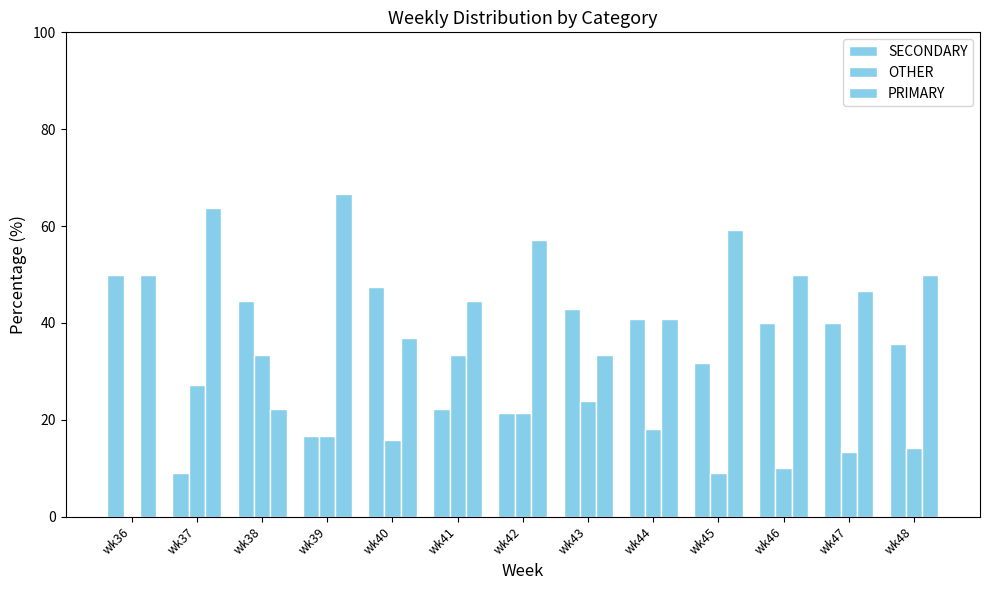

At which label does PRIMARY first exceed 50?

wk37